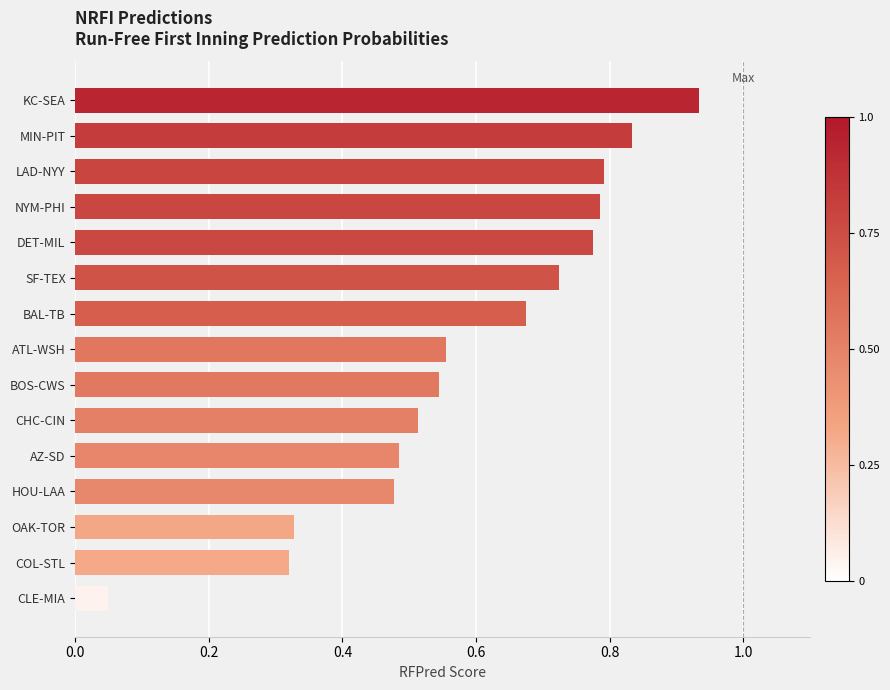

What position from the top is KC-SEA?

1